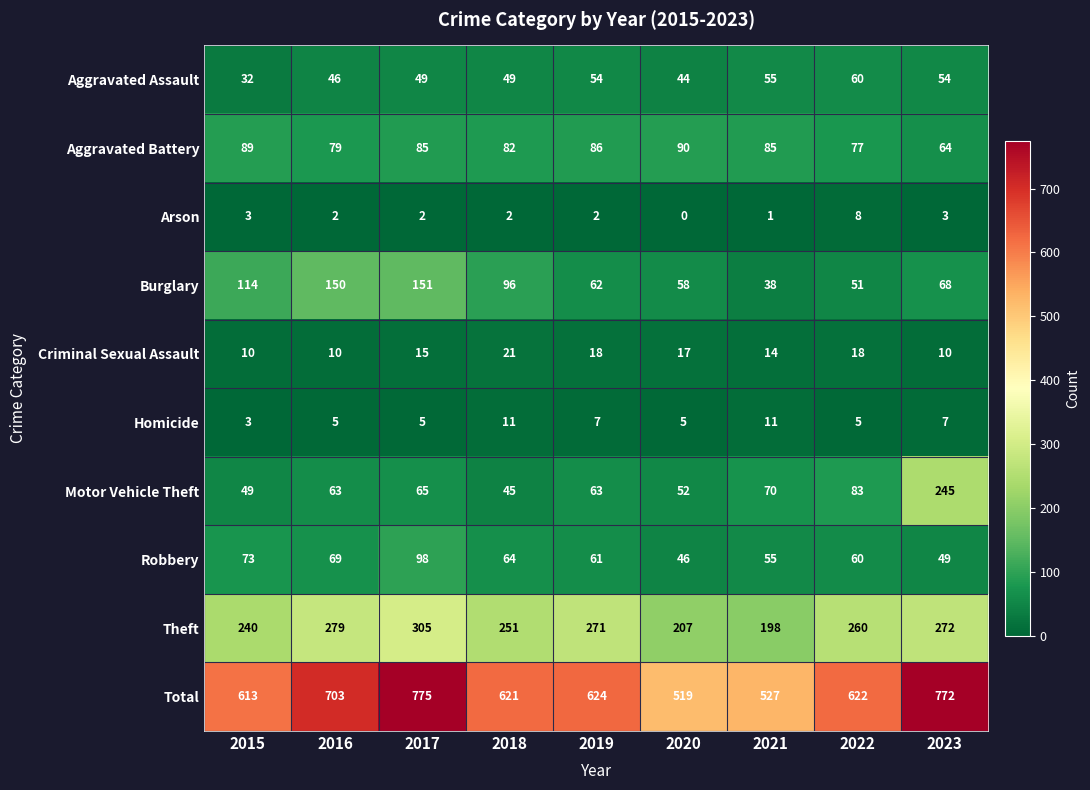

The Homicide series shows 9 at 2017. True or false?

False